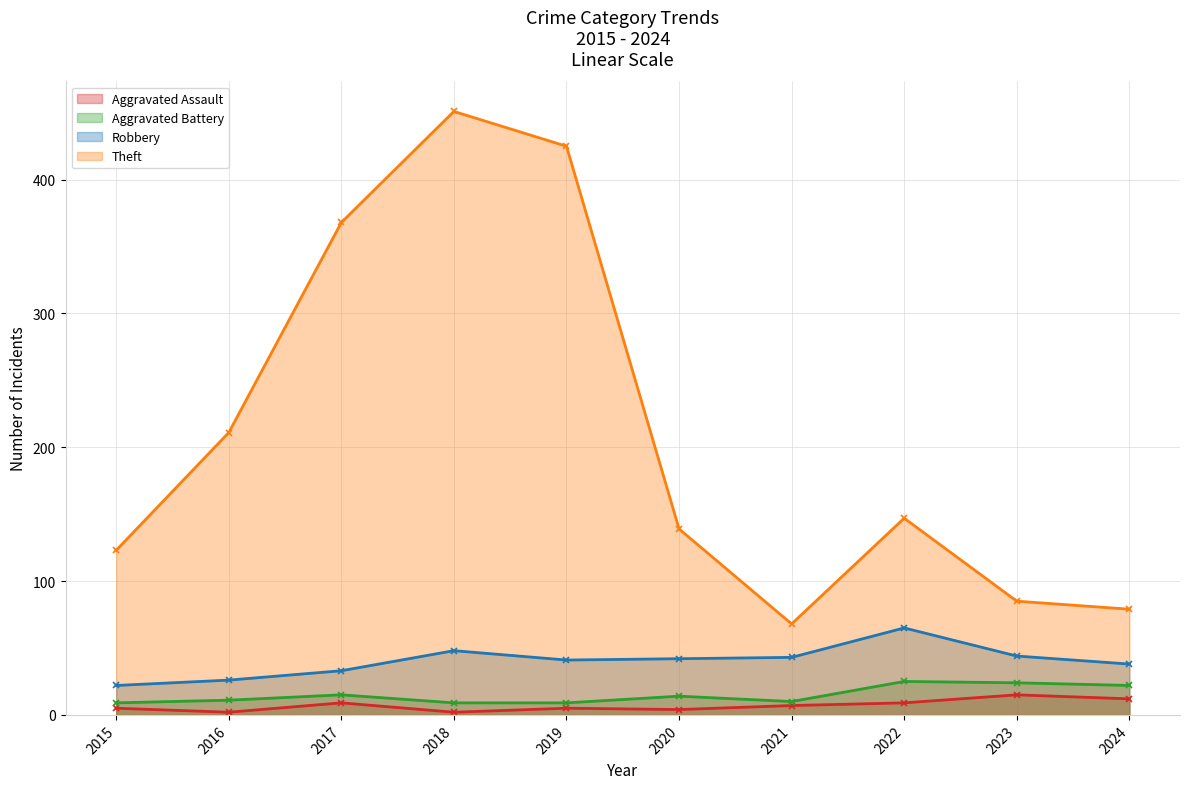

Reading left to right, what are all the values shown in this chart?

Aggravated Assault: 5	2	9	2	5	4	7	9	15	12
Aggravated Battery: 9	11	15	9	9	14	10	25	24	22
Robbery: 22	26	33	48	41	42	43	65	44	38
Theft: 123	211	368	451	425	139	68	147	85	79